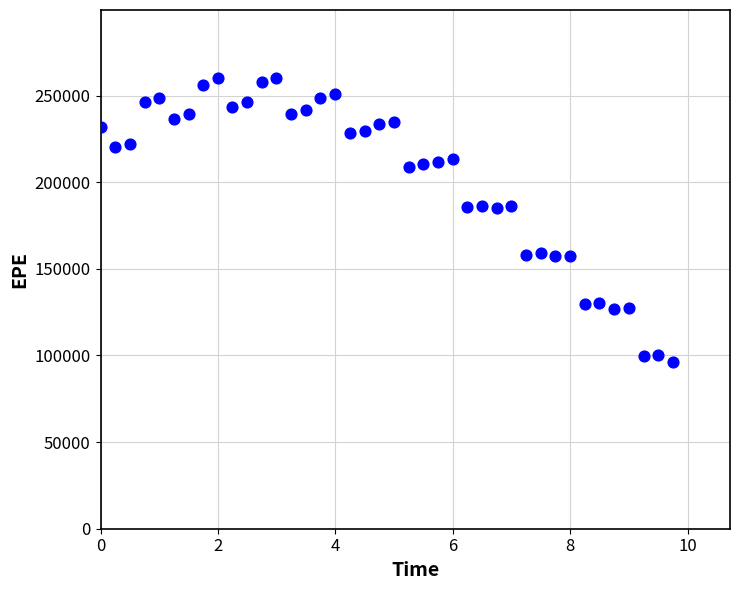

What is the range of Y values (max minus min)?

164330.1